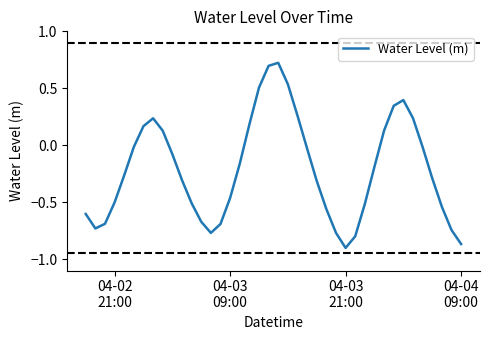

What is the difference between the maximum and minimum values?

1.6